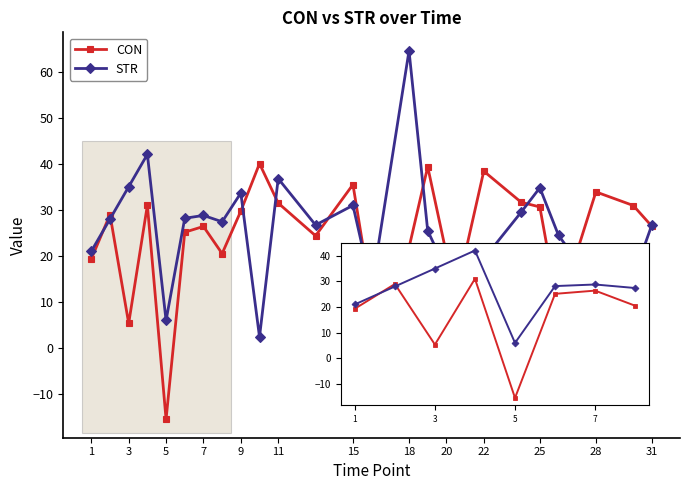

Does the chart display data point markers on the line(s)?

Yes